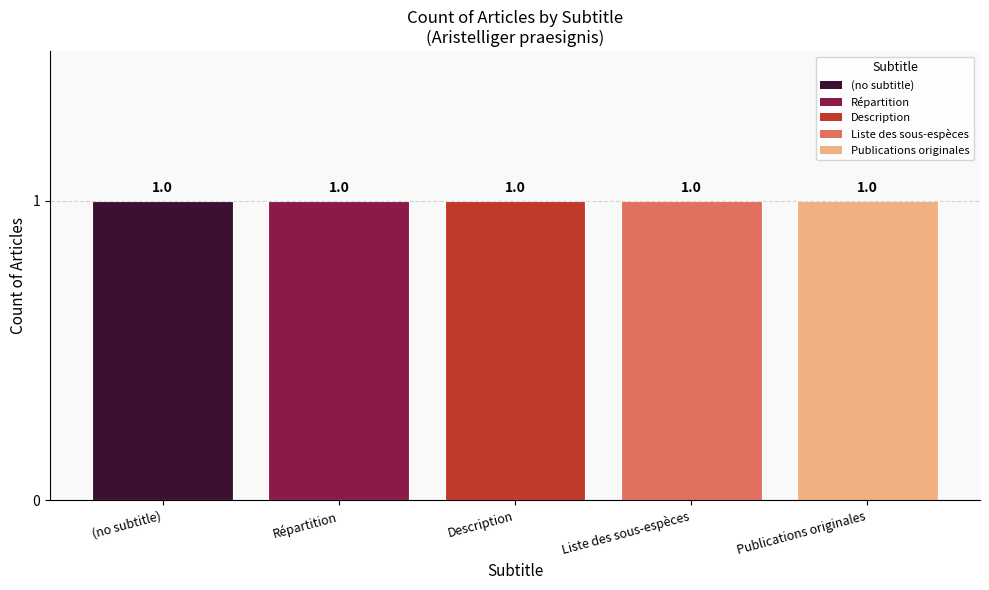

Is the value of Publications originales at Aristelliger_praesignis (row 2-3) greater than the value of Répartition at Aristelliger_praesignis (row 2-3)?

No